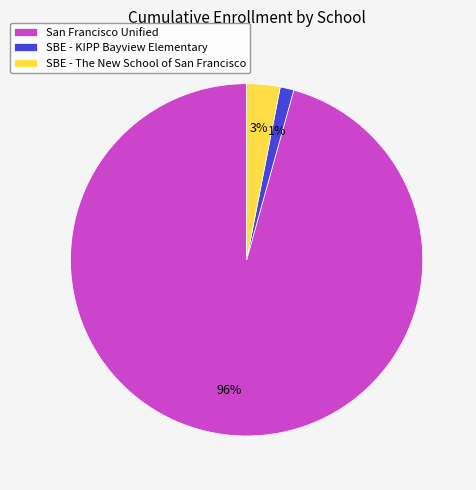

To the nearest percent, what portion does San Francisco Unified represent?

96%